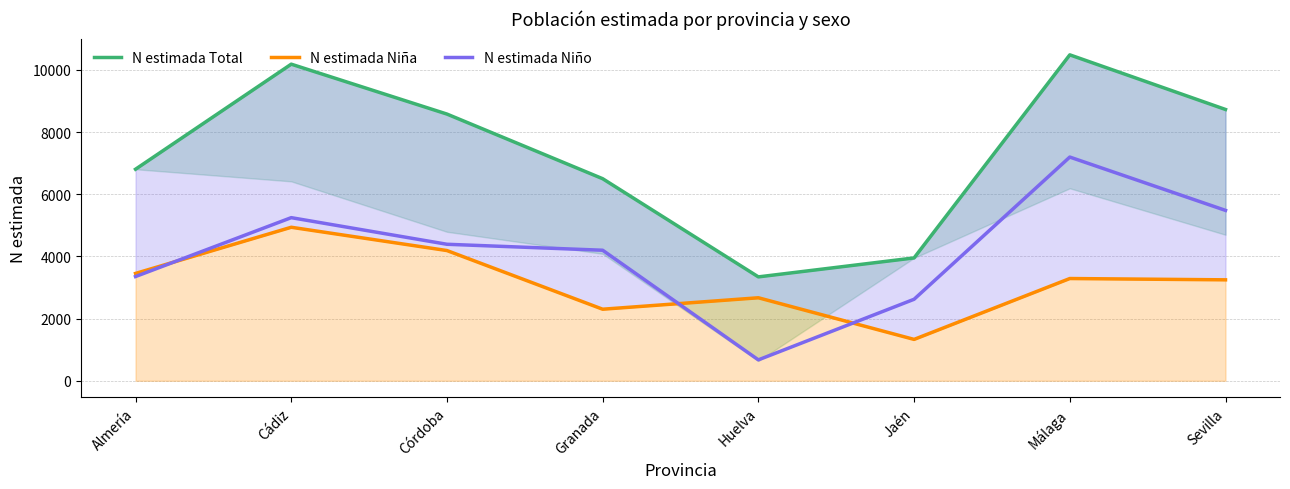

At which category is the sum across all series the highest?

Málaga